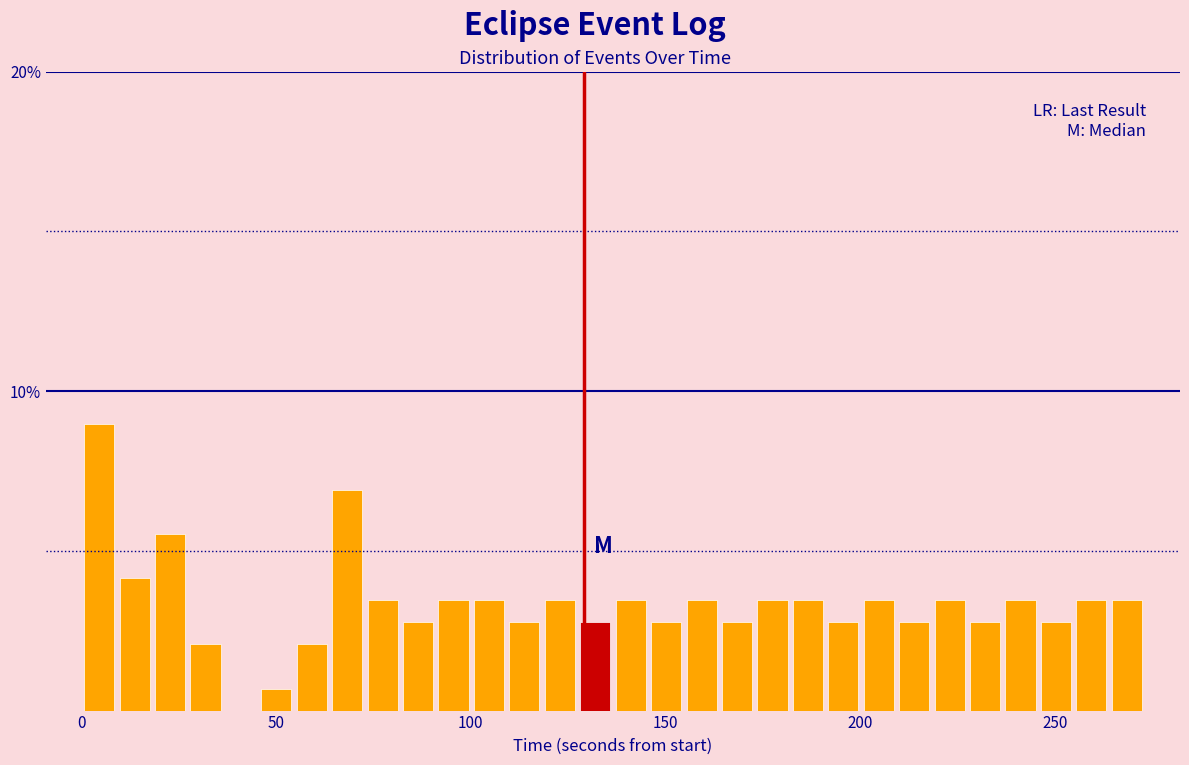

Read against the x-axis, roughly where is the centre of the tallest bar?

5